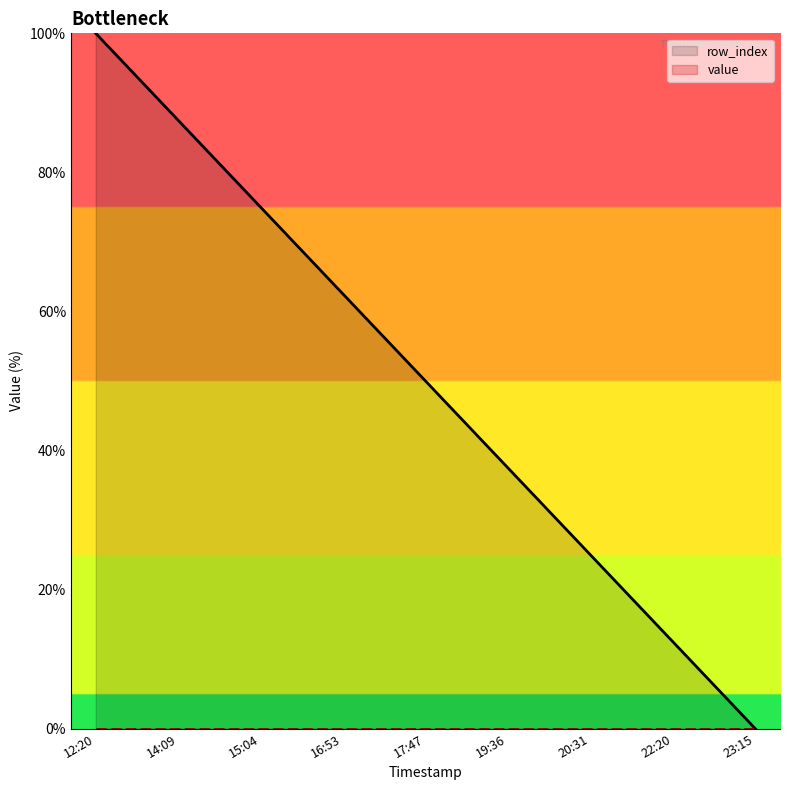

Reading right to left, extract all data points from this chart.

row_index: 0.0	12.5	25.0	37.5	50.0	62.5	75.0	87.5	100.0
value: 0.0	0.0	0.0	0.0	0.0	0.0	0.0	0.0	0.0